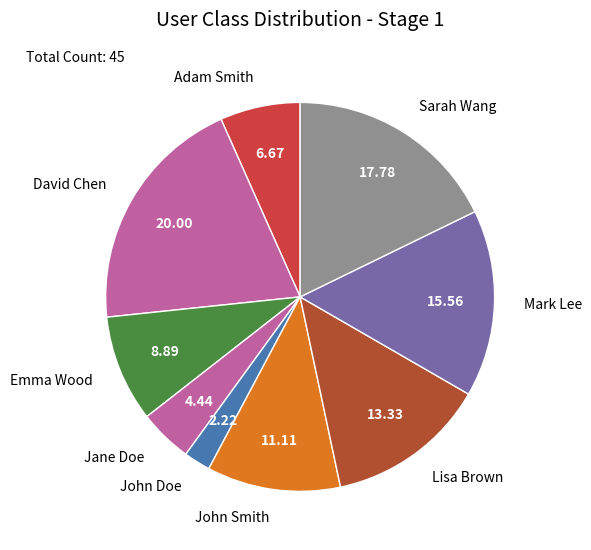

What is the ratio of the value at Sarah Wang to the value at Emma Wood?

2.0